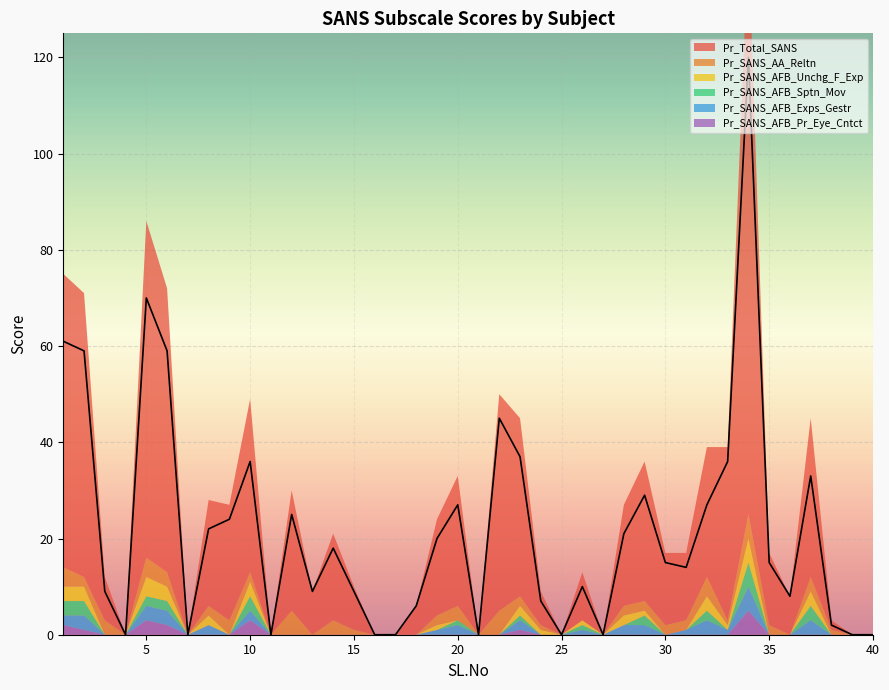

Reading left to right, what are all the values shown in this chart?

Pr_Total_SANS: 61	59	9	0	70	59	0	22	24	36	0	25	9	18	9	0	0	6	20	27	0	45	37	7	0	10	0	21	29	15	14	27	36	120	15	8	33	2	0	0
Pr_SANS_AA_Reltn: 4	2	3	0	4	3	0	2	3	2	0	5	0	3	1	0	0	0	2	3	0	5	2	1	0	0	0	2	2	2	2	4	1	5	2	0	3	1	0	0
Pr_SANS_AFB_Unchg_F_Exp: 3	3	0	0	4	3	0	2	0	3	0	0	0	0	0	0	0	0	1	0	0	0	2	1	0	1	0	2	1	0	0	3	1	5	0	0	3	0	0	0
Pr_SANS_AFB_Sptn_Mov: 3	3	0	0	2	2	0	0	0	3	0	0	0	0	0	0	0	0	0	1	0	0	1	0	0	1	0	0	2	0	0	2	0	5	0	0	3	0	0	0
Pr_SANS_AFB_Exps_Gestr: 2	3	0	0	3	3	0	2	0	2	0	0	0	0	0	0	0	0	1	2	0	0	2	0	0	1	0	2	2	0	1	3	1	5	0	0	3	0	0	0
Pr_SANS_AFB_Pr_Eye_Cntct: 2	1	0	0	3	2	0	0	0	3	0	0	0	0	0	0	0	0	0	0	0	0	1	0	0	0	0	0	0	0	0	0	0	5	0	0	0	0	0	0